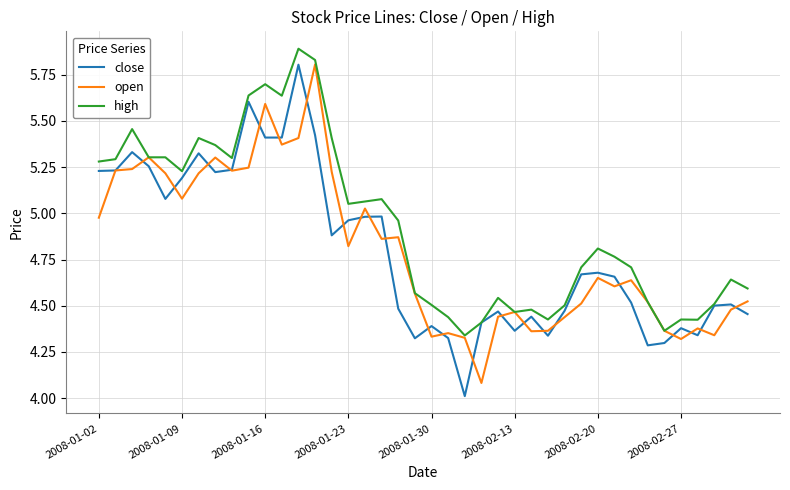

Does the chart have visible grid lines?

Yes